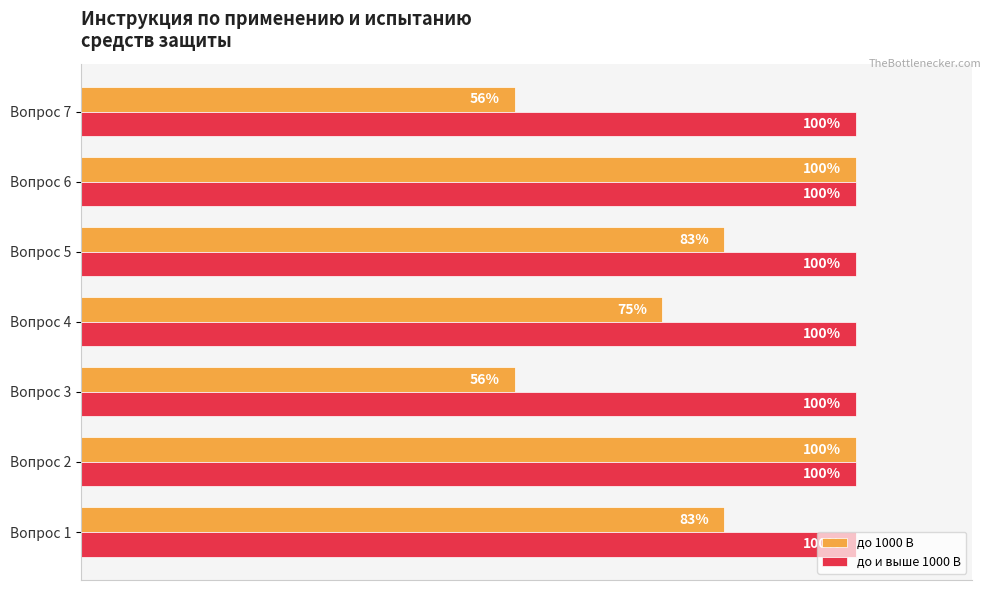

Is the value of до и выше 1000 В at Вопрос 4 greater than the value of до 1000 В at Вопрос 4?

Yes